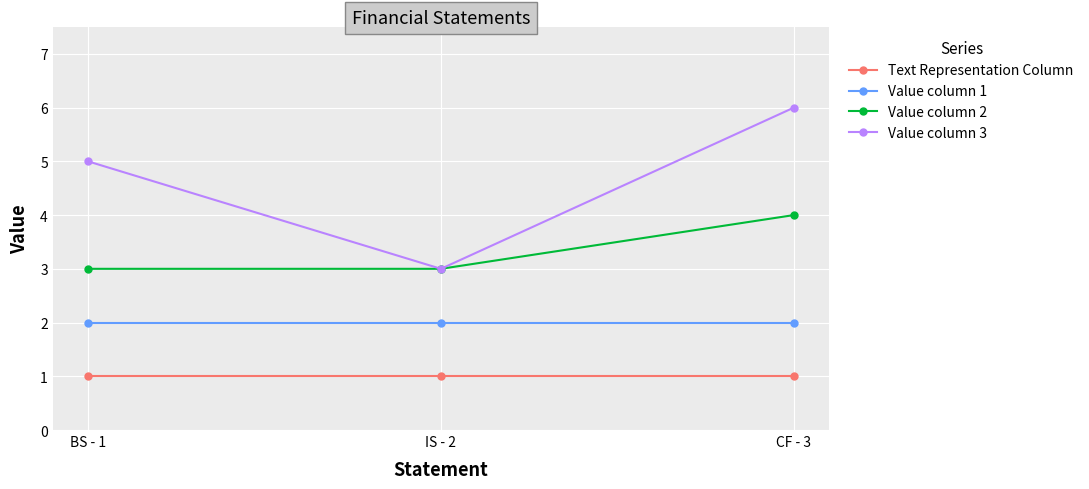

Rank the series by their average value, from lowest to highest.

Text Representation Column, Value column 1, Value column 2, Value column 3